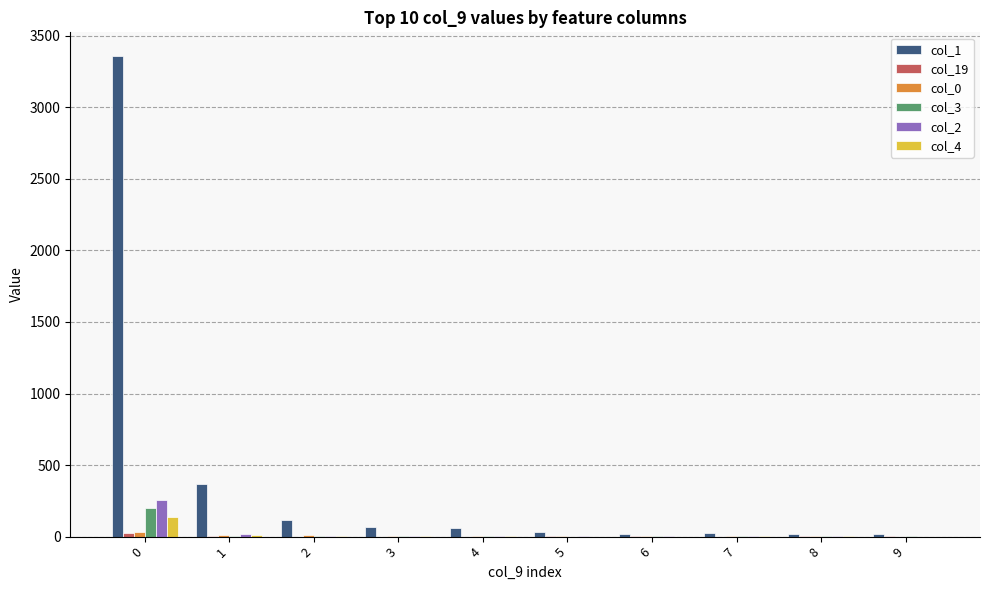

Is the value of col_1 at 0 greater than the value of col_4 at 6?

Yes